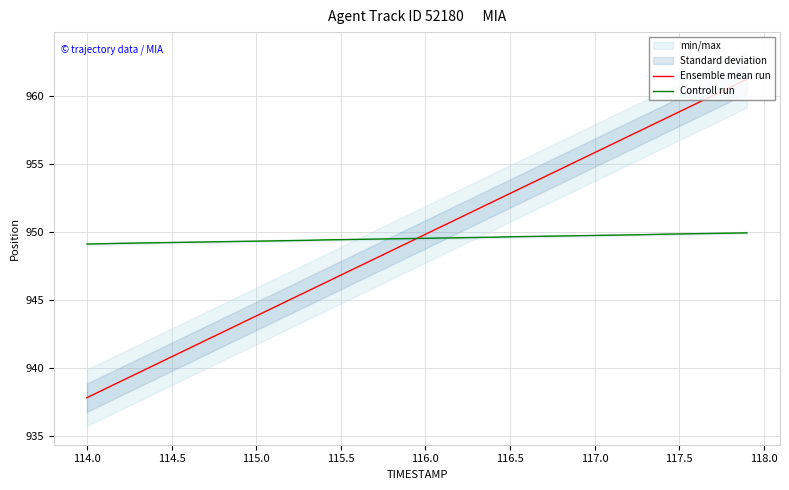

The value of Ensemble mean run at 117.5 is 1357.7. True or false?

False